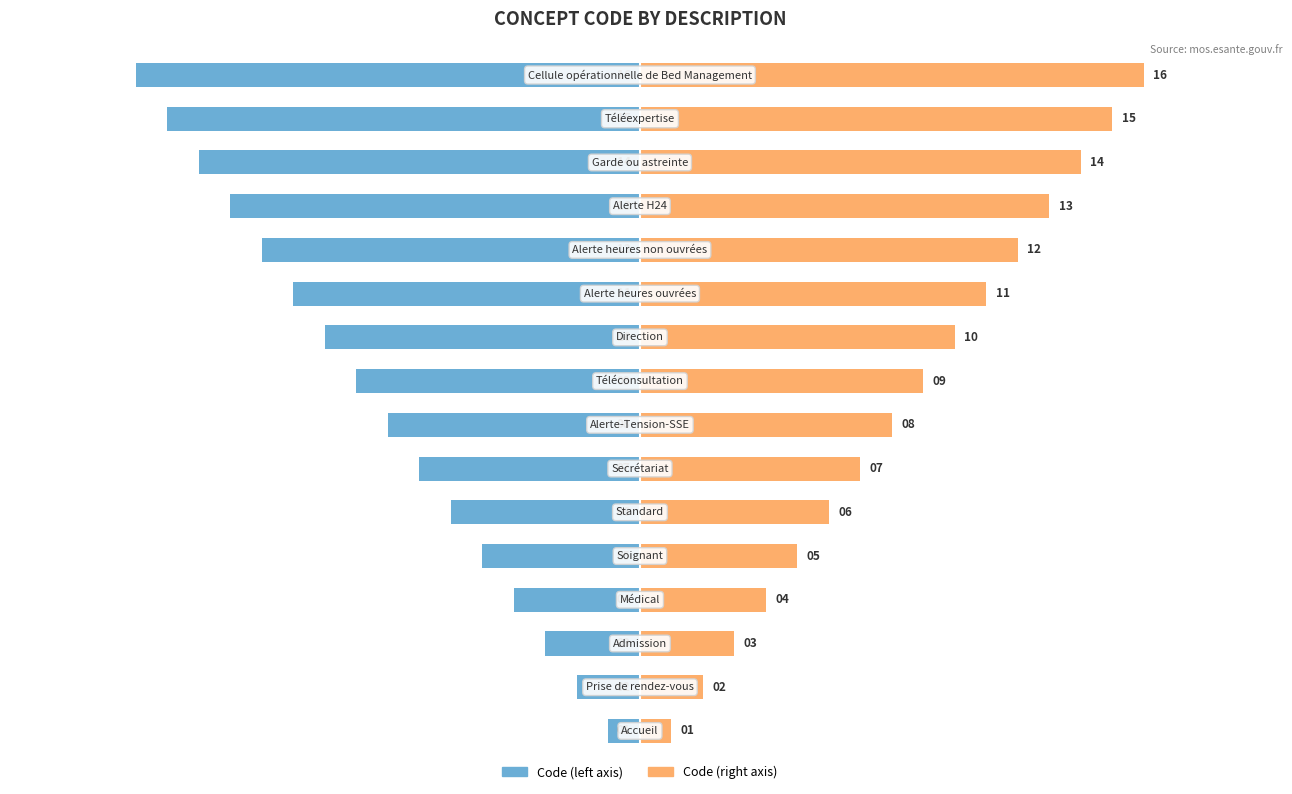

List the series in order of their overall mean, highest first.

Code (right), Code (left)